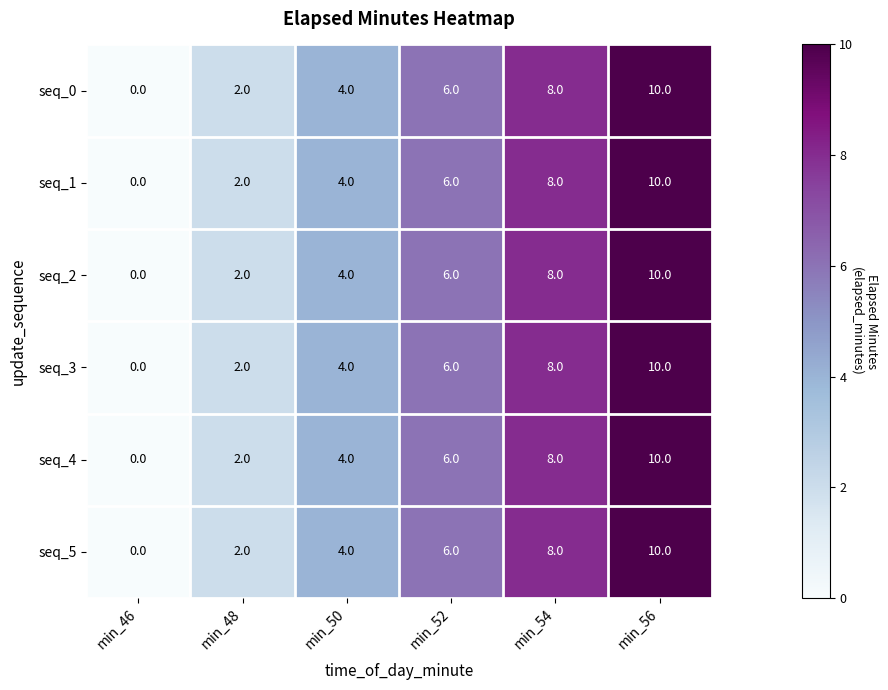

Rank the categories by seq_4 value from highest to lowest.

min_56, min_54, min_52, min_50, min_48, min_46